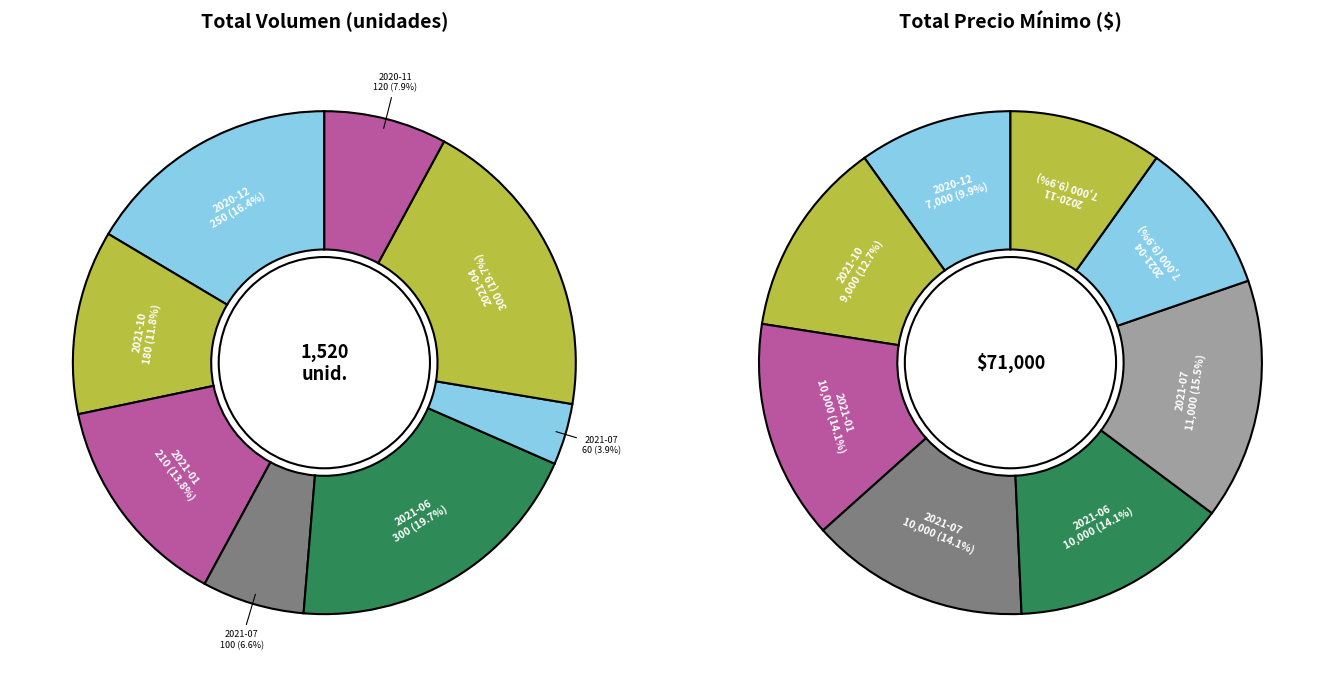

Is it true that 2021-04-23 is 20% of the pie?

True